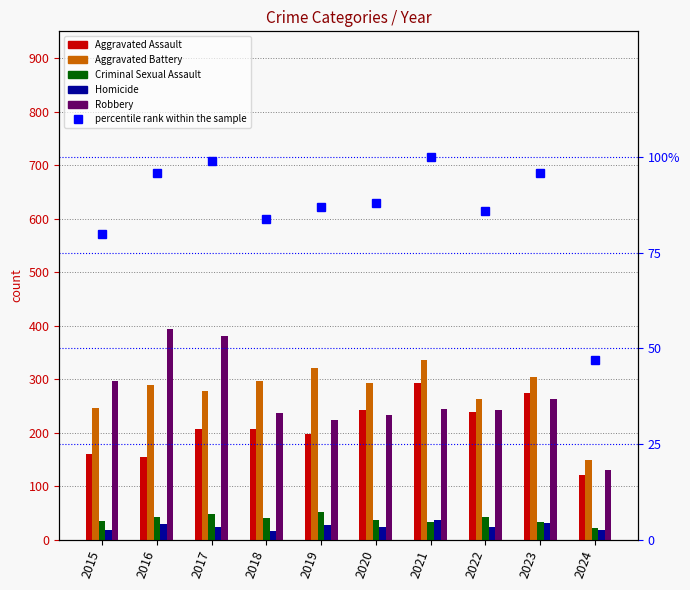

What is the maximum value for percentile rank within the sample?

100